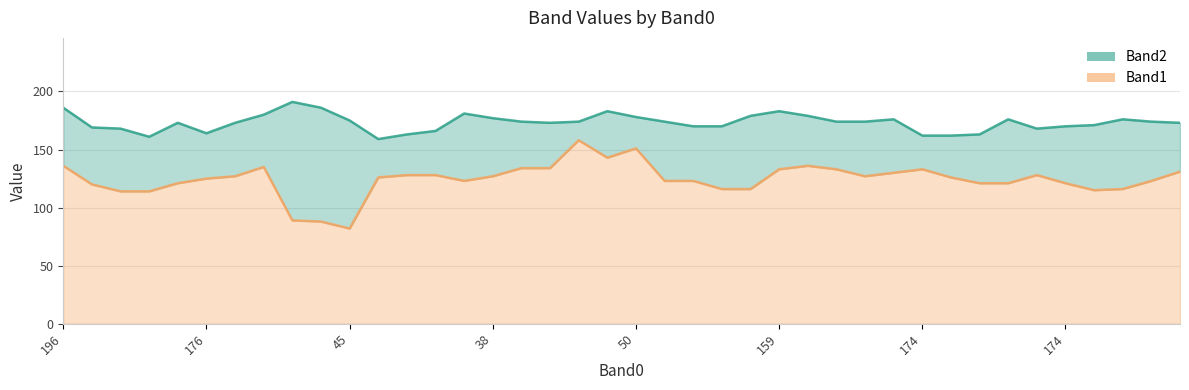

How many values in the Band1 line series exceed 126?

19